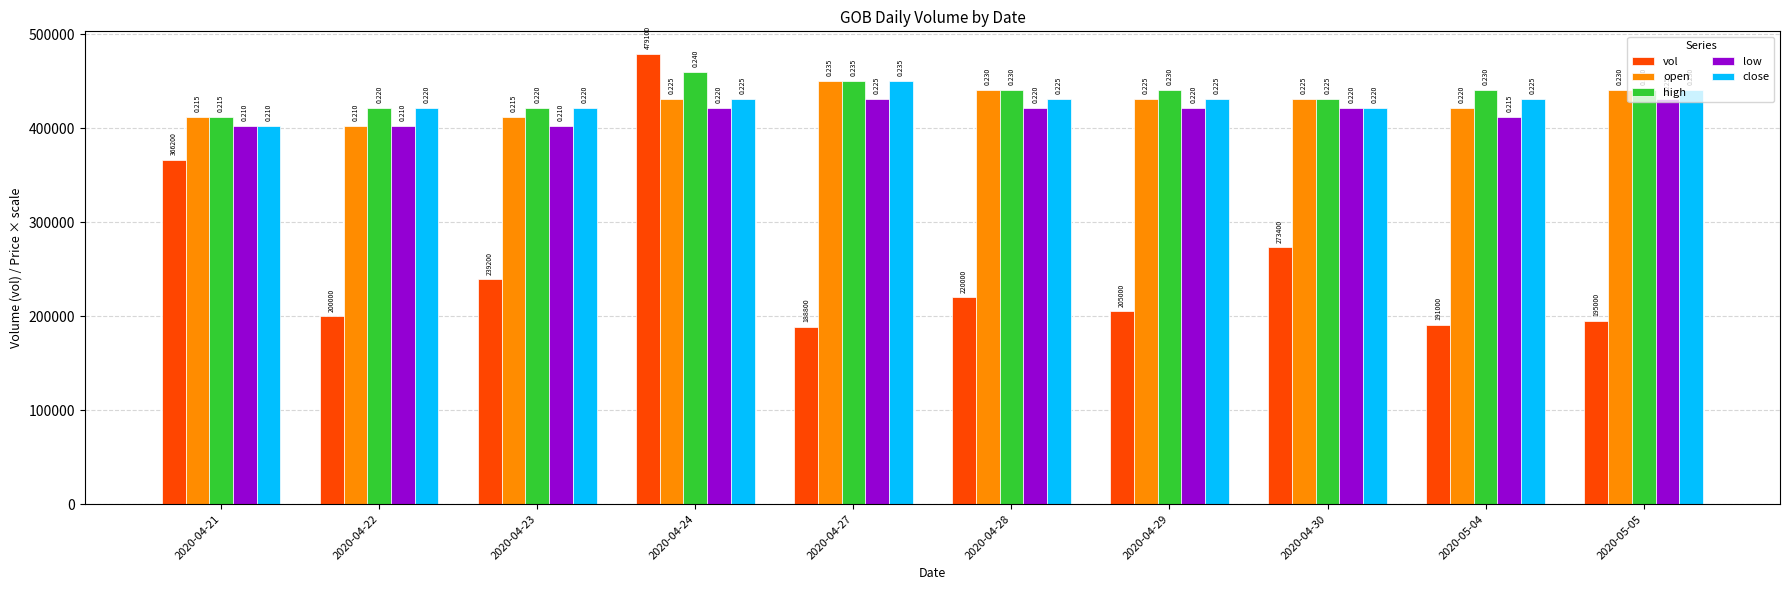

What are all the series names shown in the legend?

vol, open, high, low, close